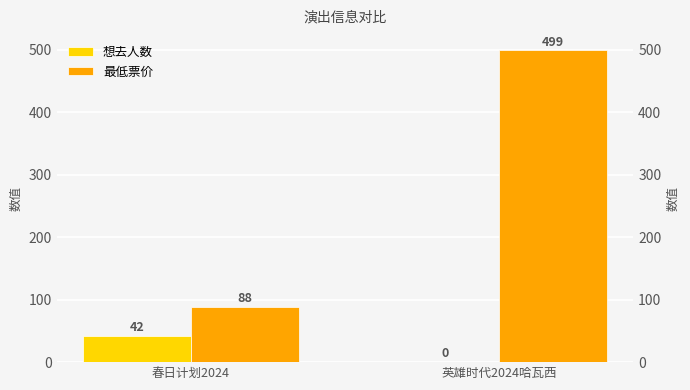

Reading left to right, extract all data points from this chart.

想去人数: 春日计划2024=42	英雄时代2024哈瓦西=0
最低票价: 春日计划2024=88	英雄时代2024哈瓦西=499